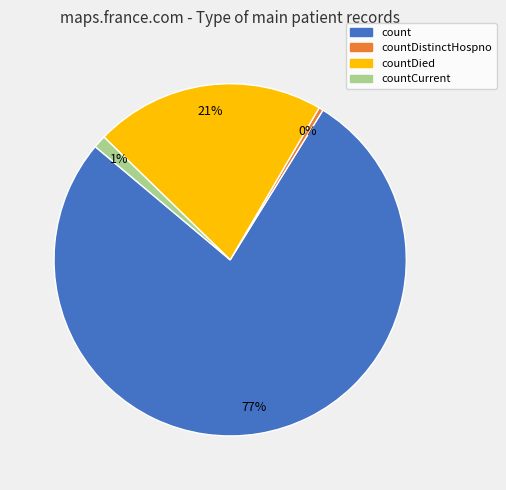

How many segments does this pie chart have?

4